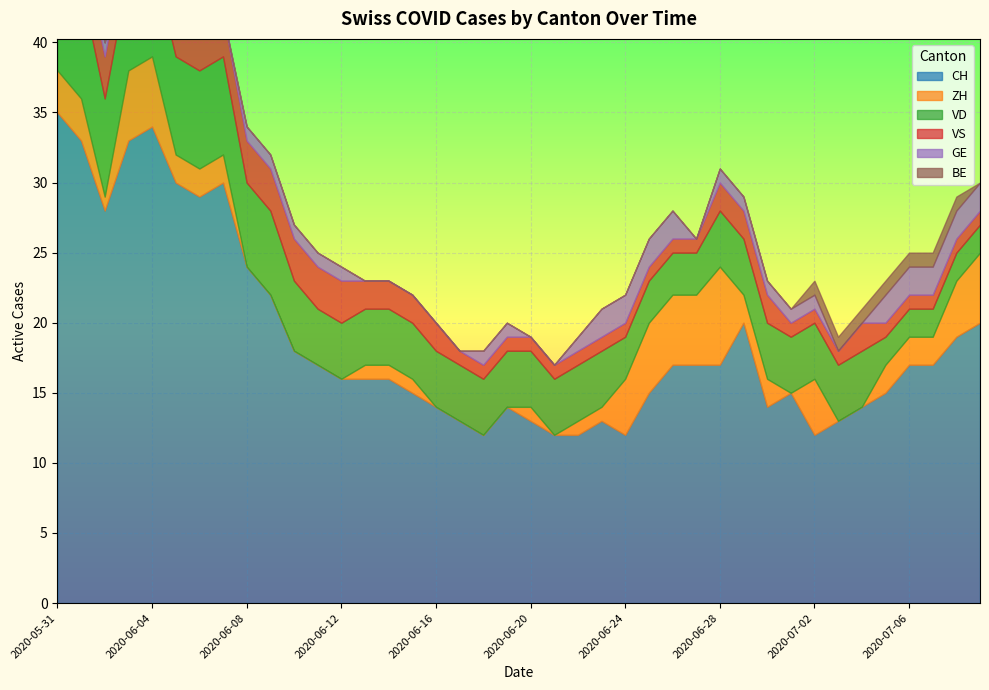

Does the chart display data point markers on the line(s)?

No